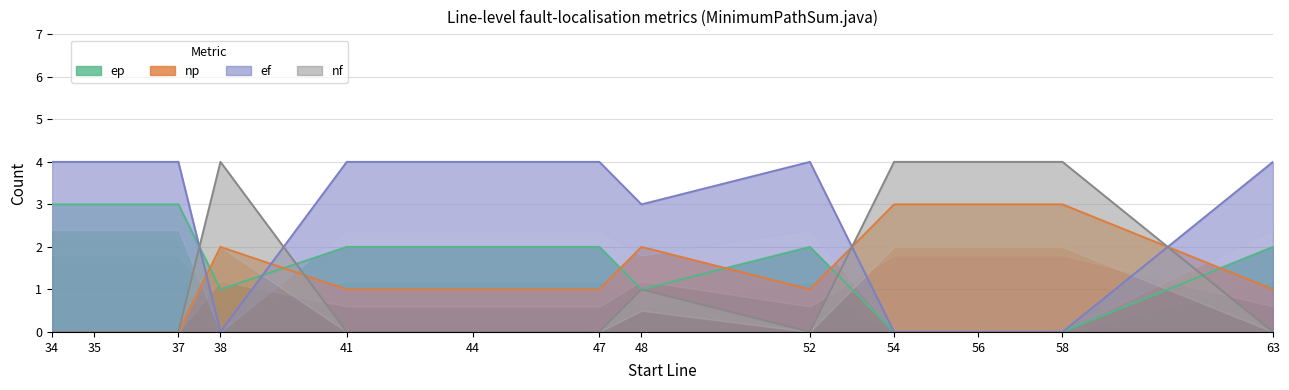

Which series has the largest total across all categories?

nf